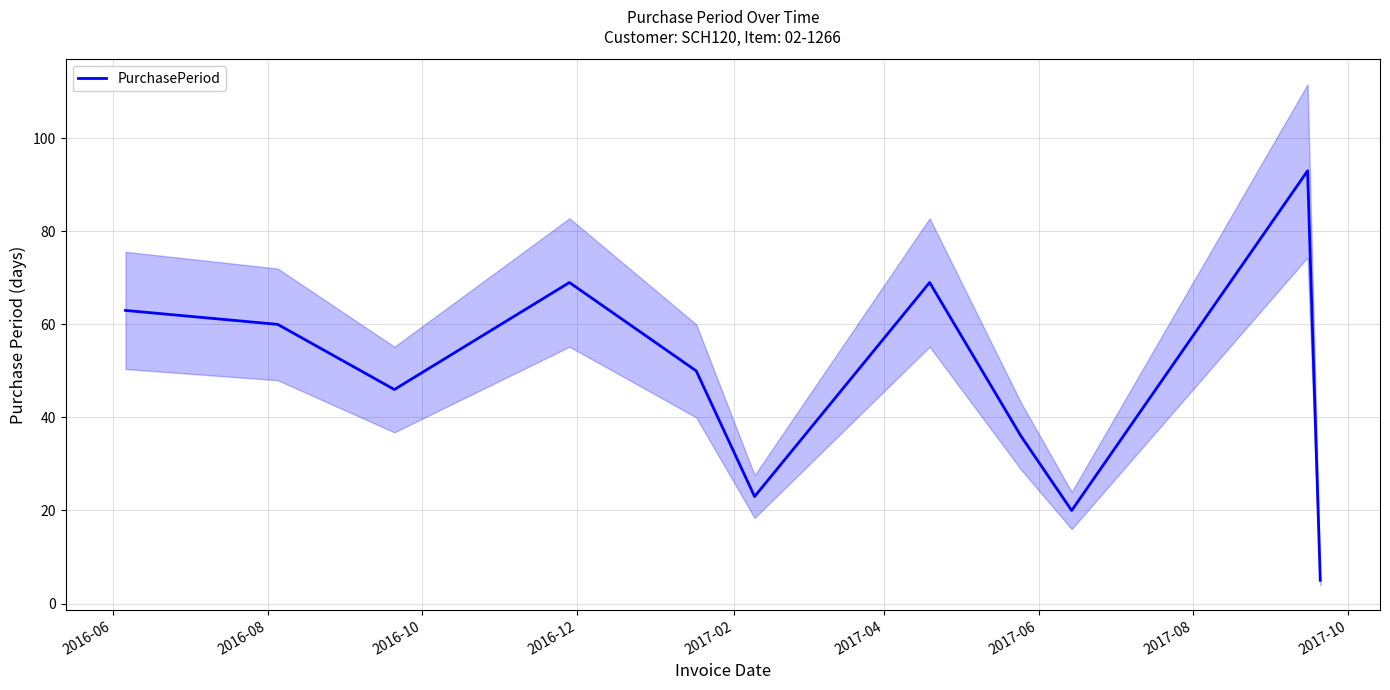

True or false: the data has more than 0 interior local peaks.

True